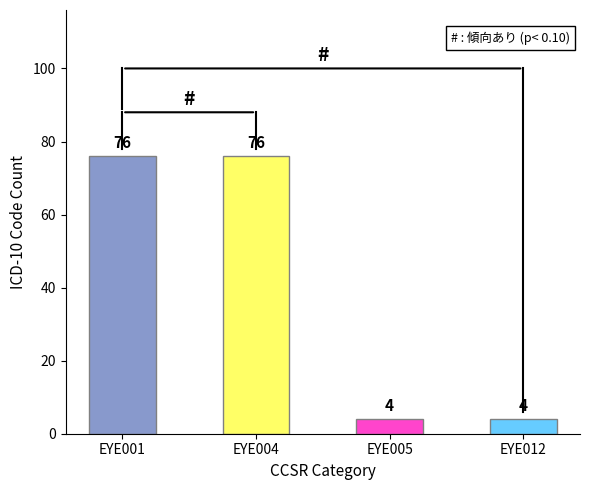

Is it true that the value at EYE004 is 76?

True